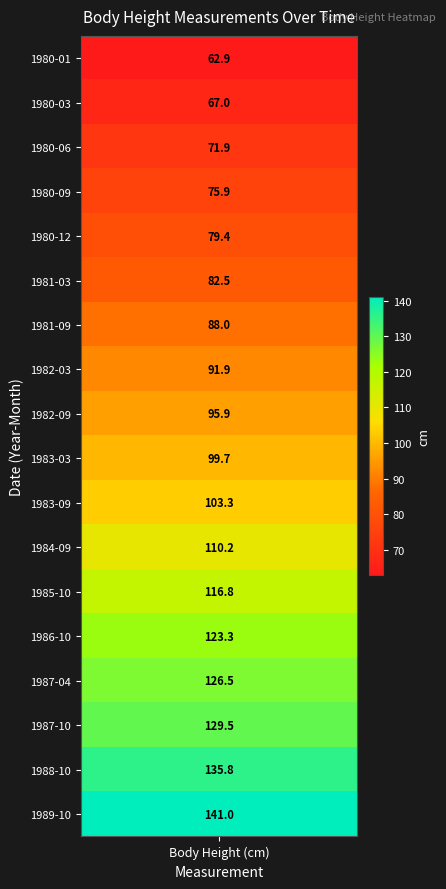

At which label is the value closest to 101?

1983-03